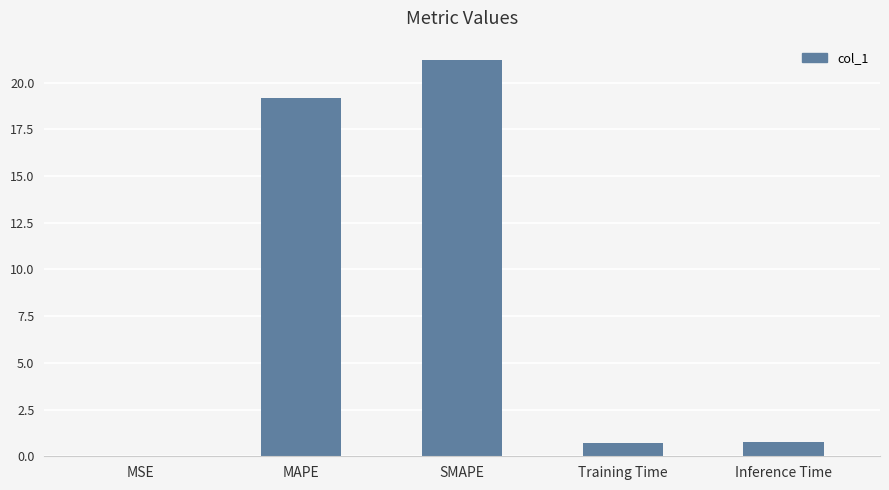

Between MSE and SMAPE, which is larger?

SMAPE